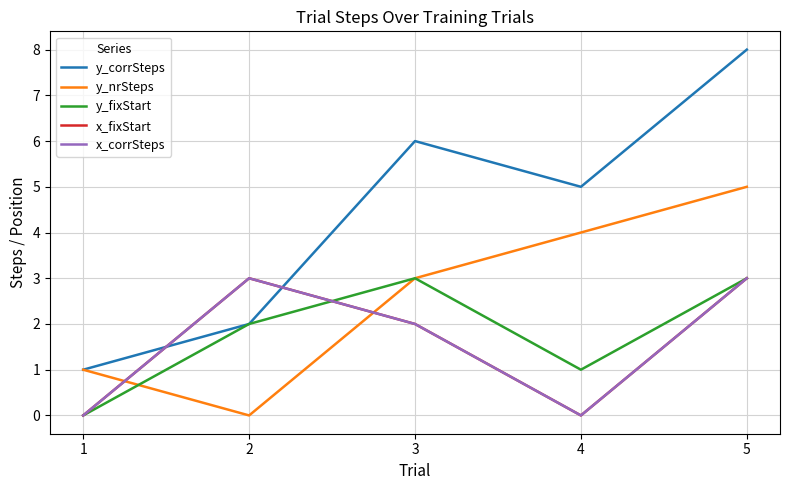

Is this an area chart (filled region under the line)?

No